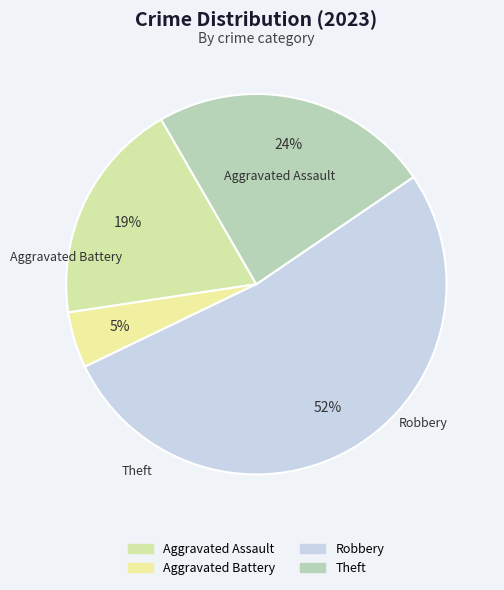

Which slice represents more than half of the pie?

Robbery